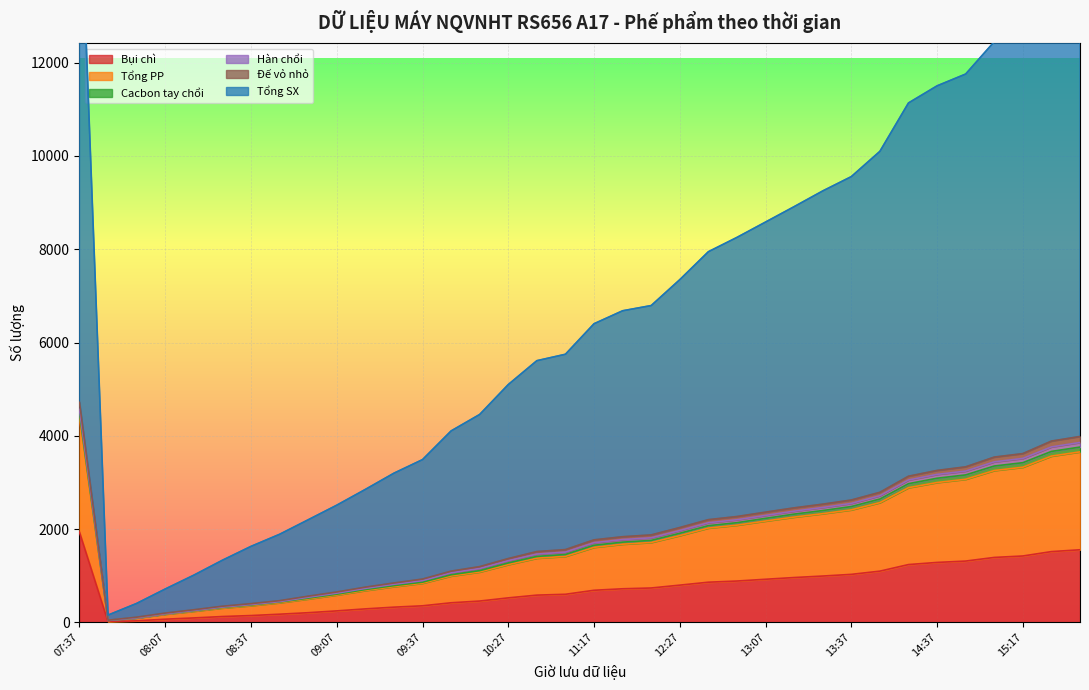

The value of Bụi chì at 07:37 is 1130. True or false?

False